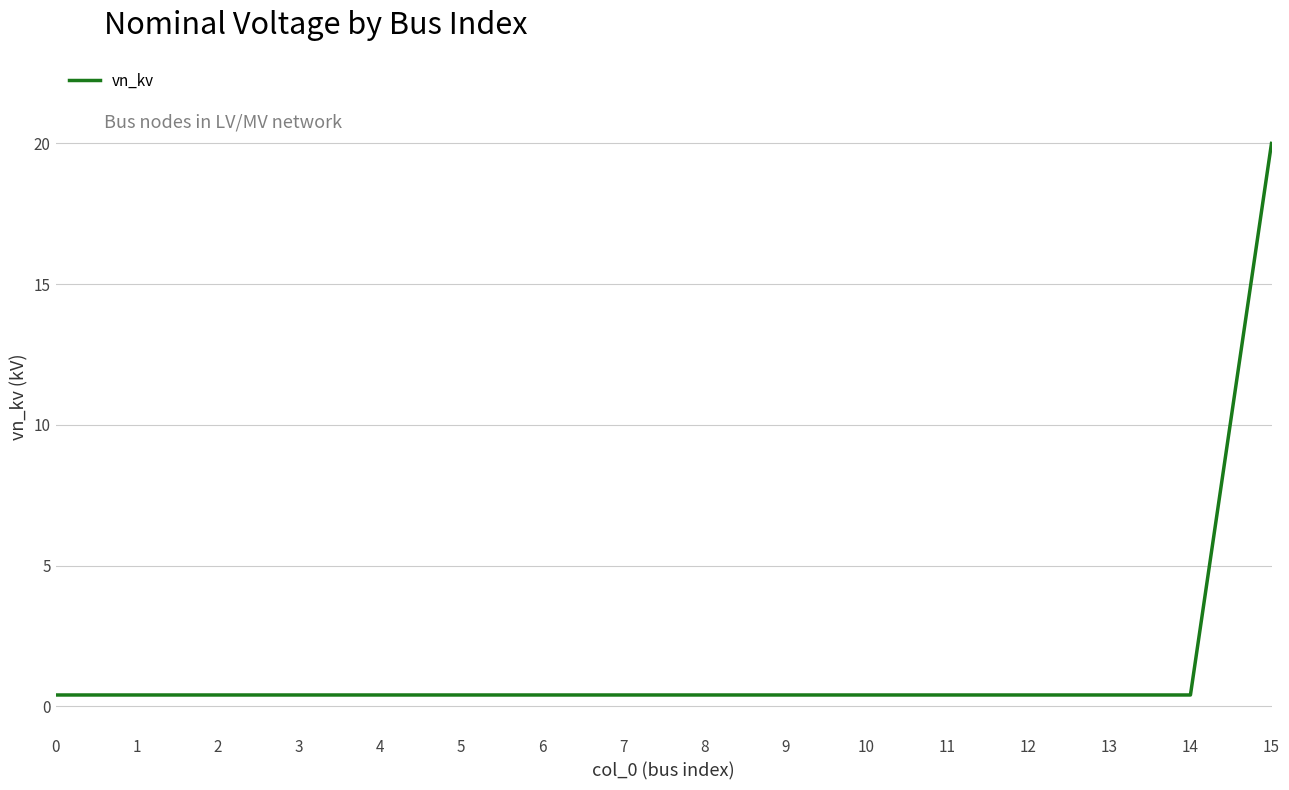

What is the average value?

1.6